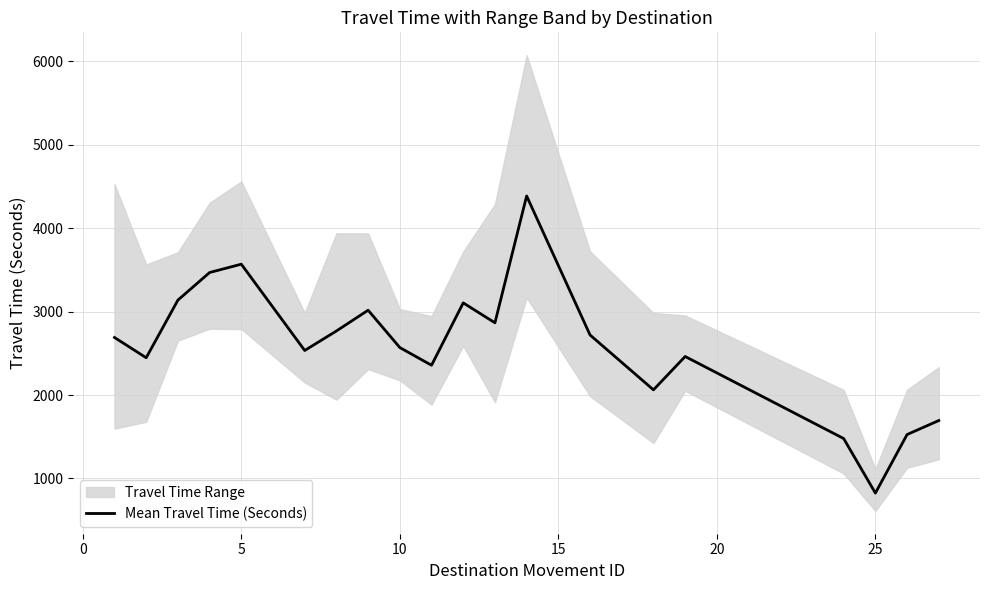

What is the difference between the second highest and minimum values?

2745